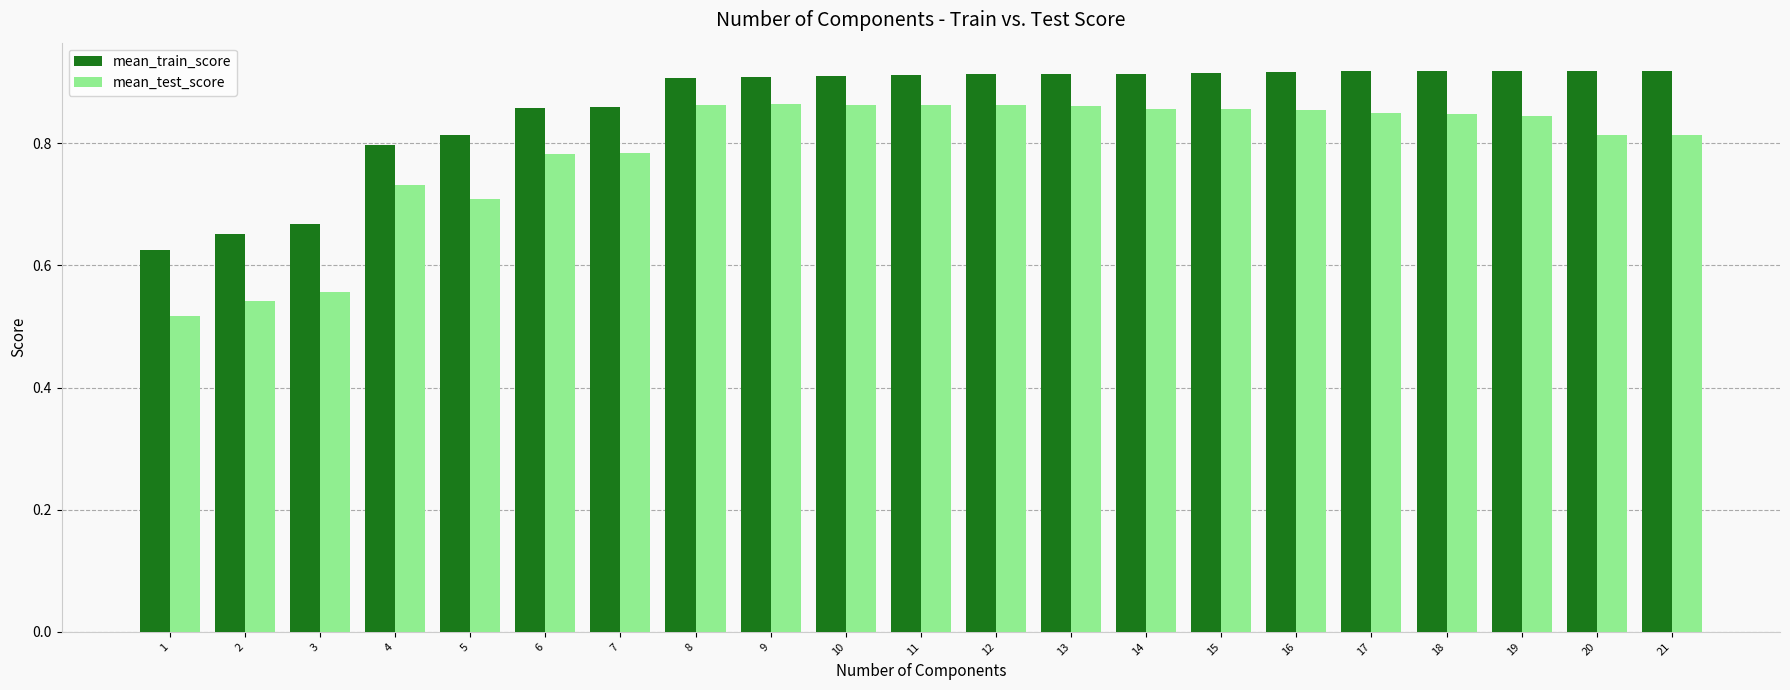

Which category has the lowest value in the mean_train_score series?

1